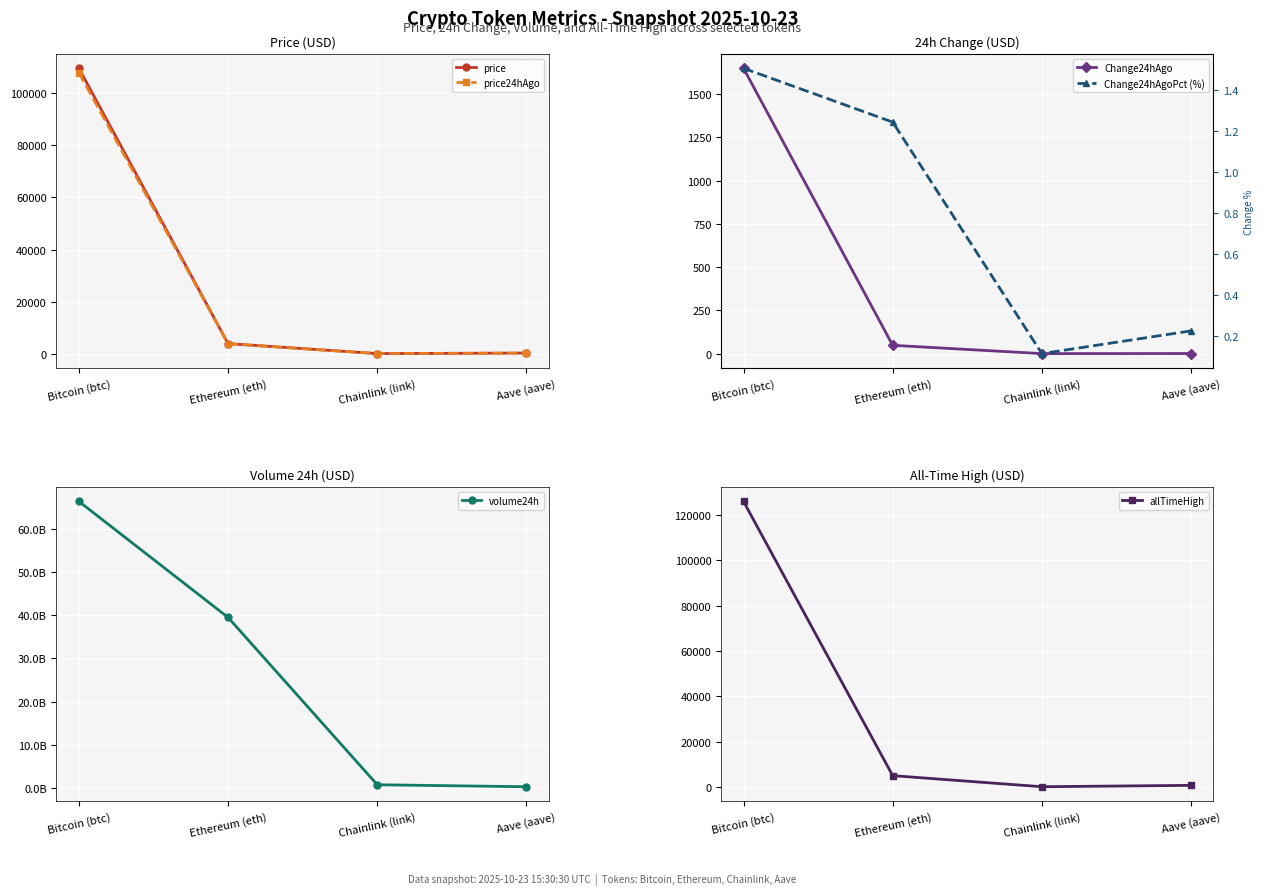

Where is the first local minimum for allTimeHigh?

Chainlink (link)